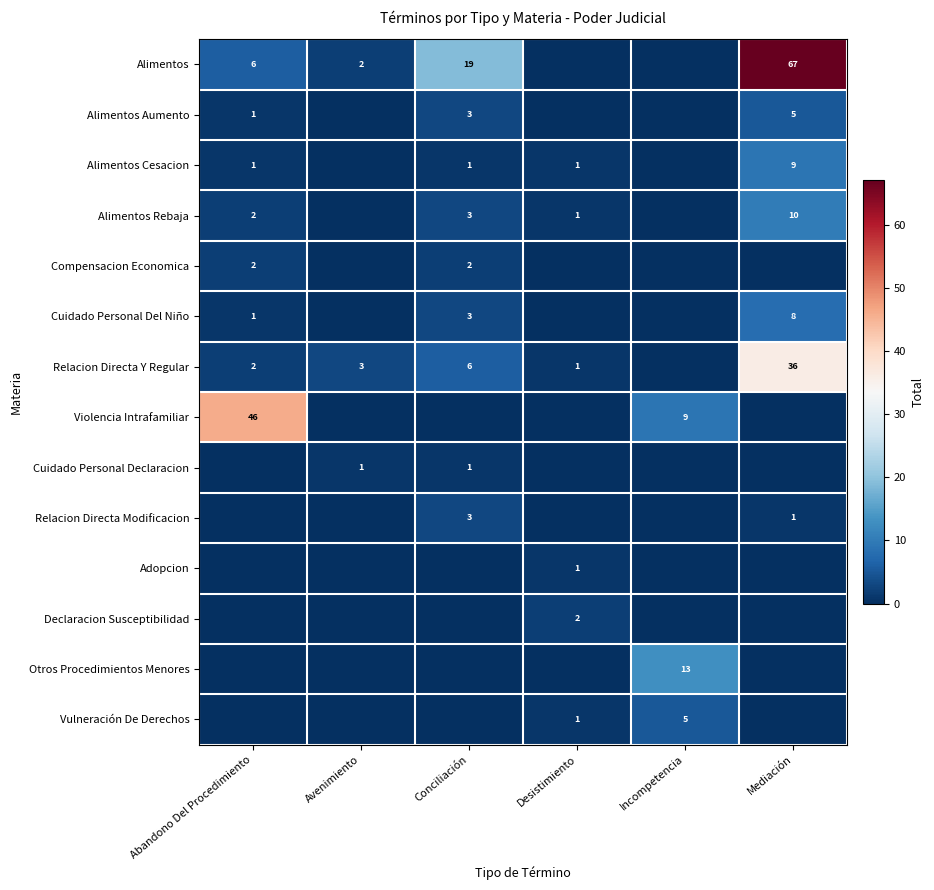

Is it true that Violencia Intrafamiliar equals 15 at Incompetencia?

False